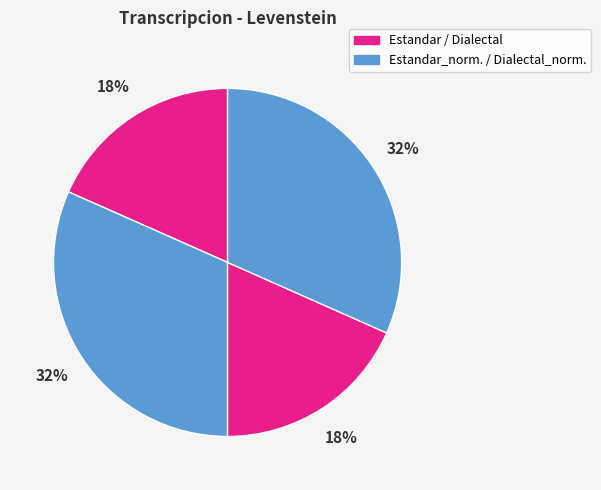

Count the number of slices in the pie.

4